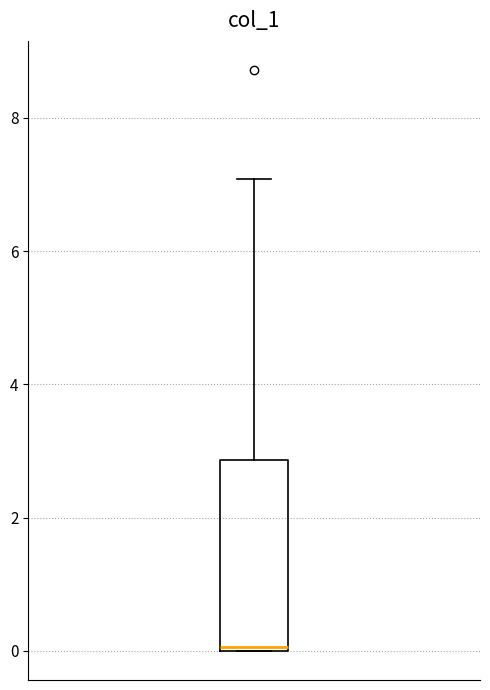

Transcribe this box plot: give where the median line is, the range the box spans, and where the two whiskers end, as read against the y-axis. The values are not printed on the chart, so give them approximately, as read against the axis.

median 0.0 (just above the box's lower edge), box 0.0 to 2.8, whiskers 0.0 to 7.0